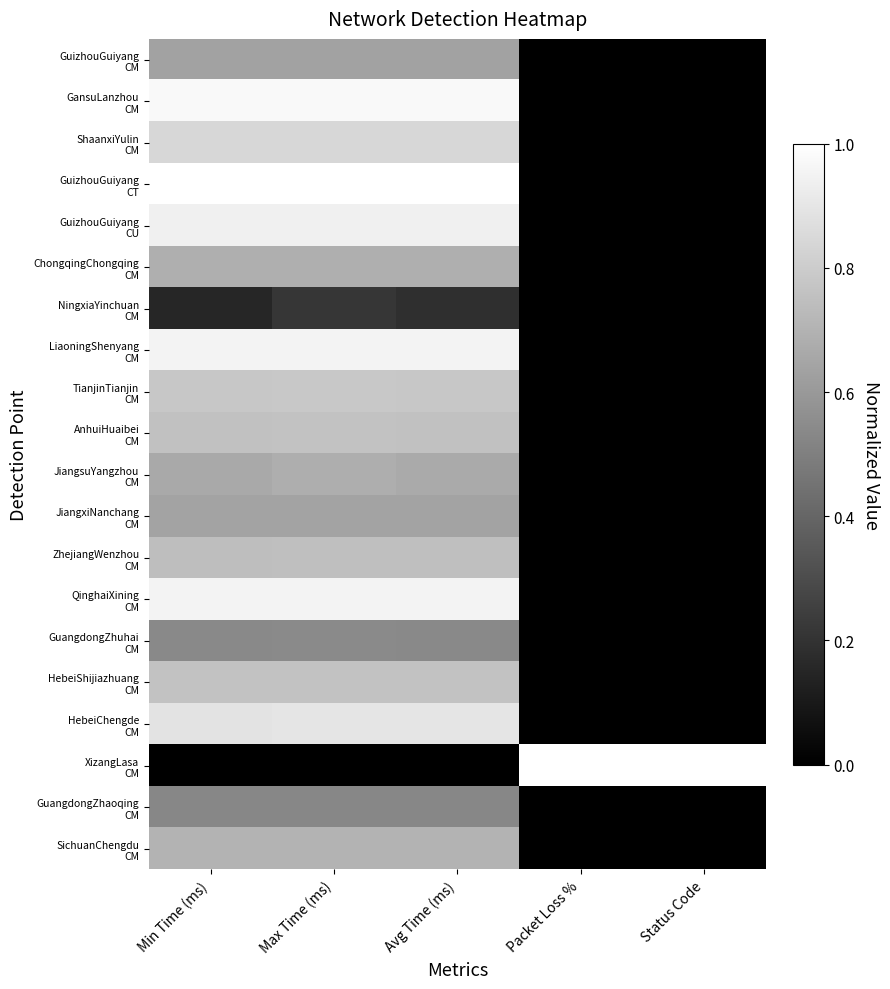

Rank the series by their maximum value, from lowest to highest.

NingxiaYinchuan CM, GuangdongZhaoqing CM, GuangdongZhuhai CM, GuizhouGuiyang CM, JiangxiNanchang CM, JiangsuYangzhou CM, ChongqingChongqing CM, SichuanChengdu CM, ZhejiangWenzhou CM, AnhuiHuaibei CM, HebeiShijiazhuang CM, TianjinTianjin CM, ShaanxiYulin CM, HebeiChengde CM, GuizhouGuiyang CU, QinghaiXining CM, LiaoningShenyang CM, GansuLanzhou CM, GuizhouGuiyang CT, XizangLasa CM